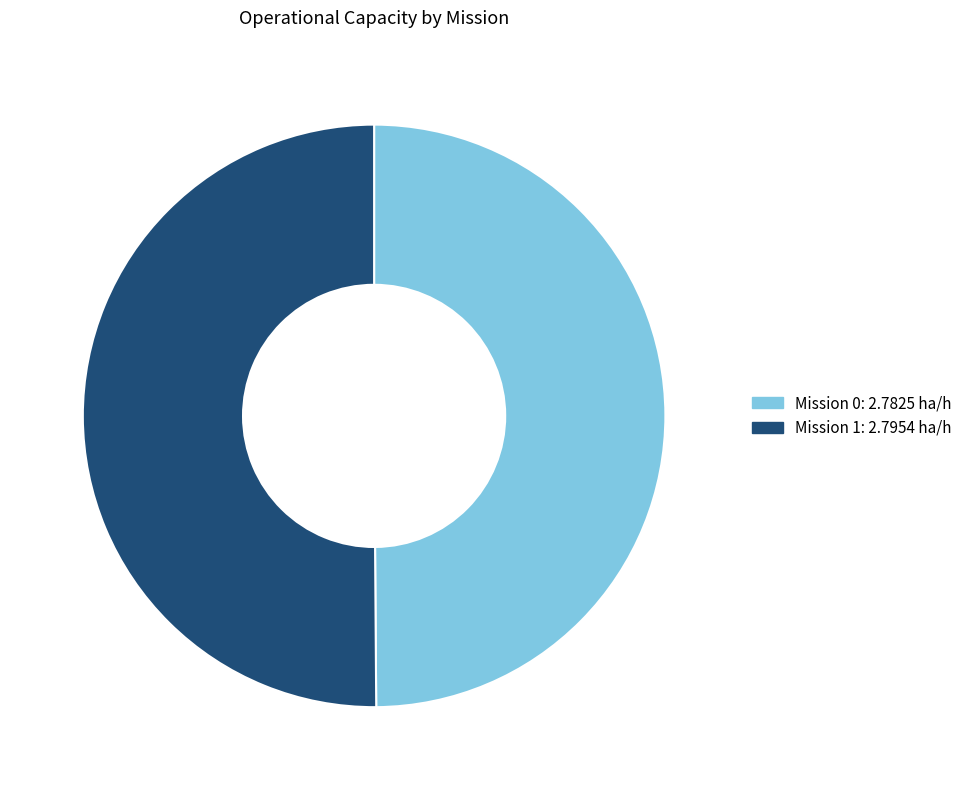

How many segments does this pie chart have?

2